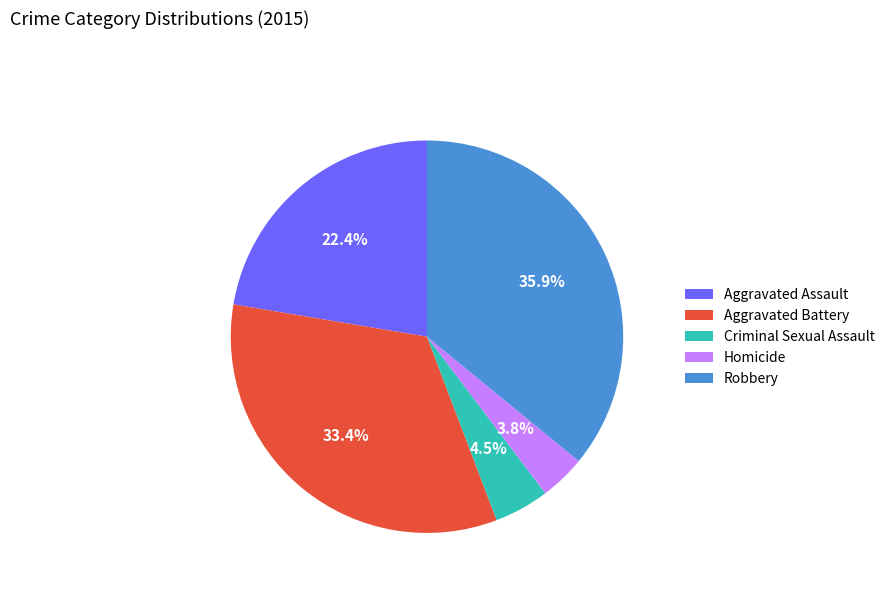

Which slice is the smallest?

Homicide